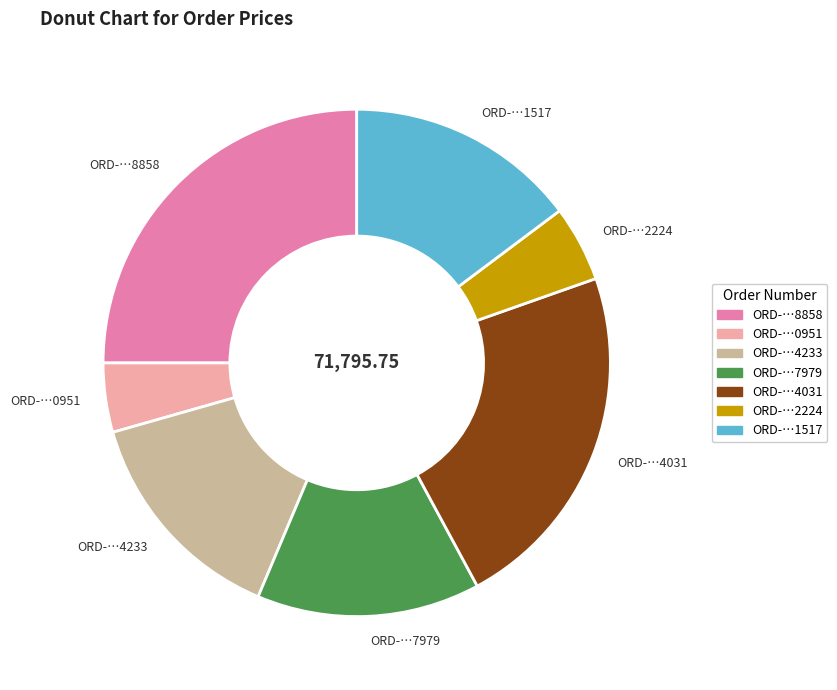

Approximately how many times larger is the value at ORD-…8858 compared to ORD-…0951?

5.7